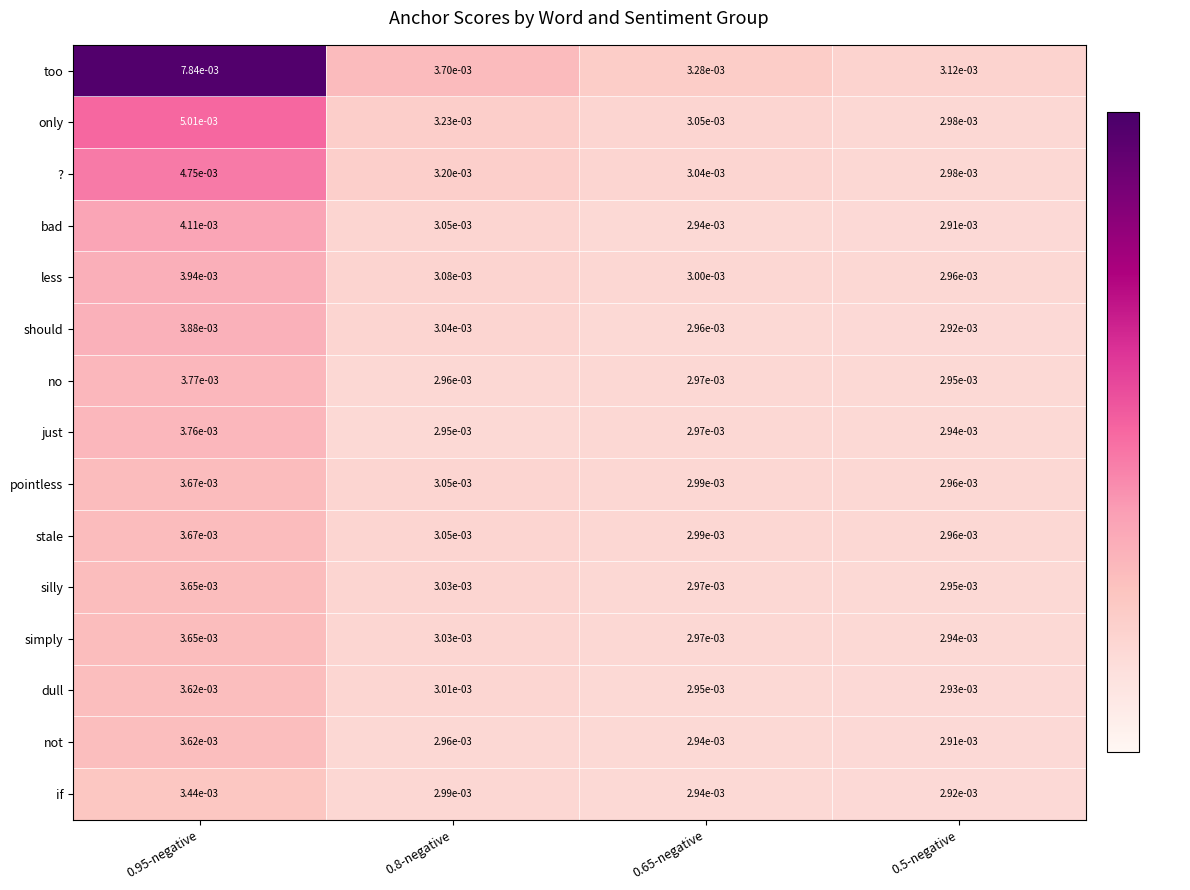

Which series has the largest total across all categories?

too